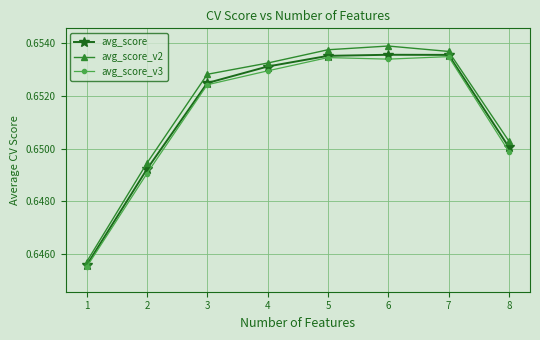

What is the total value across all series at 1?

1.9